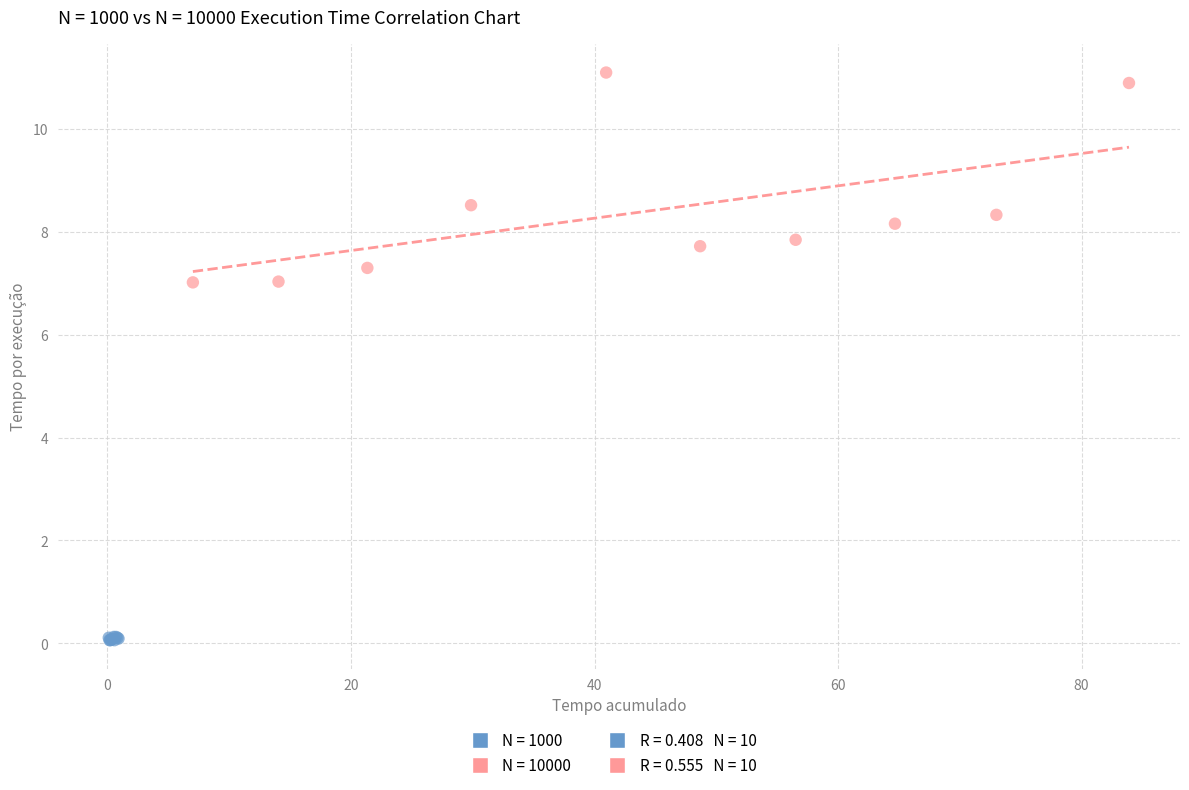

Which series contains the lowest Y value?

N = 1000